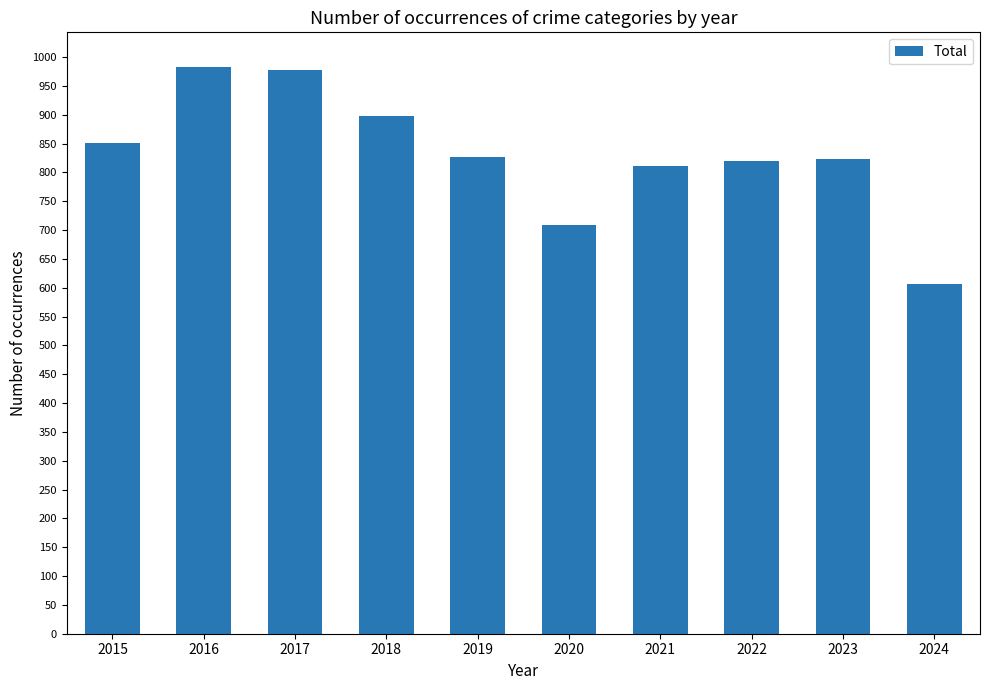

How many data points does each series have?

10